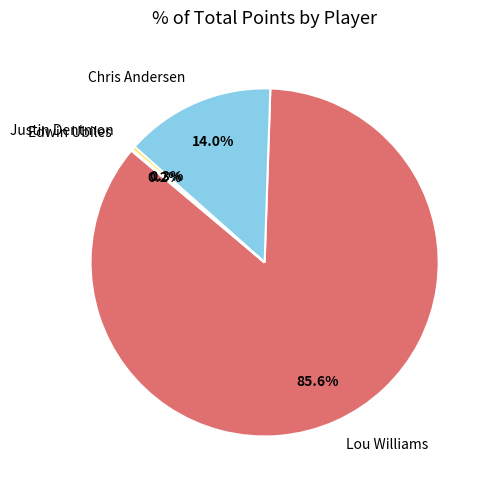

What percentage is the Chris Andersen slice, to the nearest percent?

14%